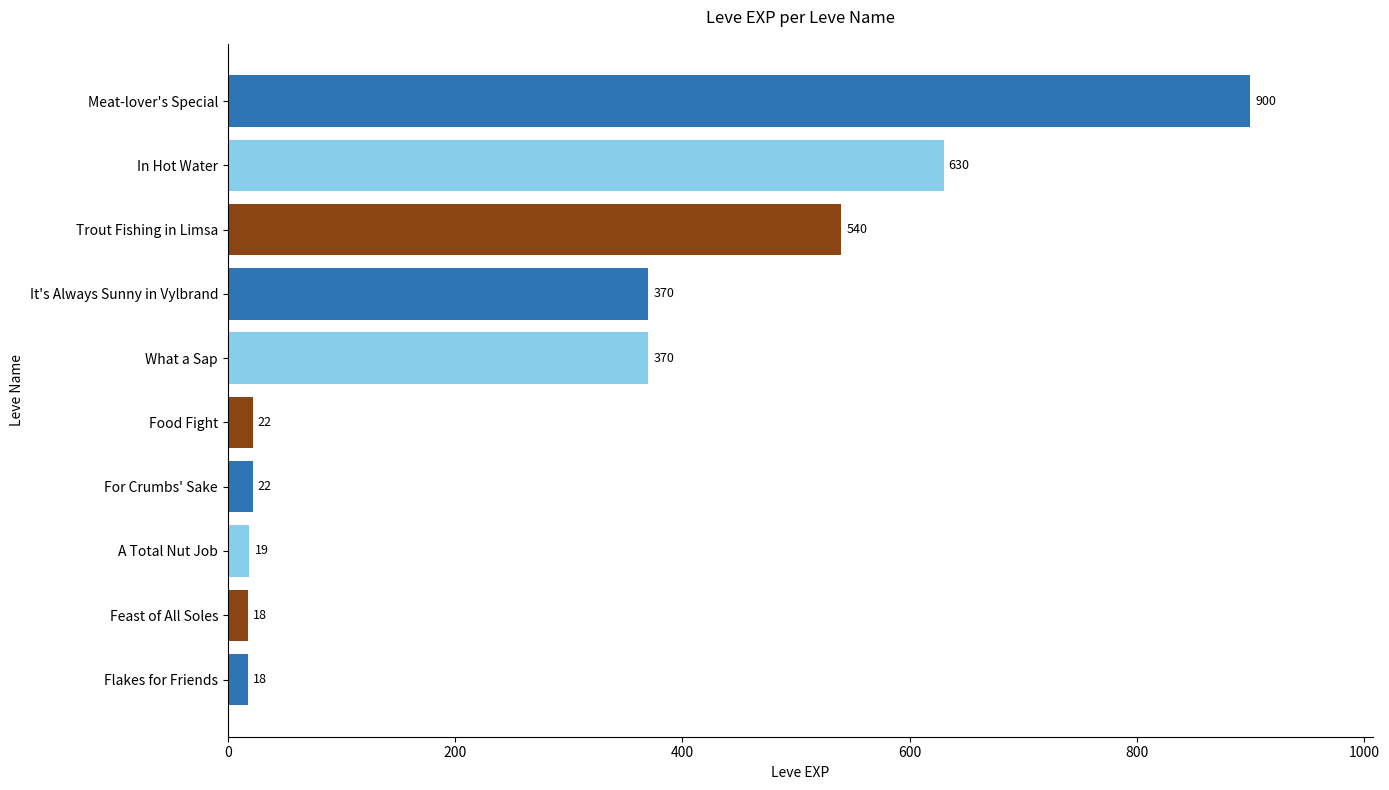

True or false: the data shows 630 at In Hot Water.

True